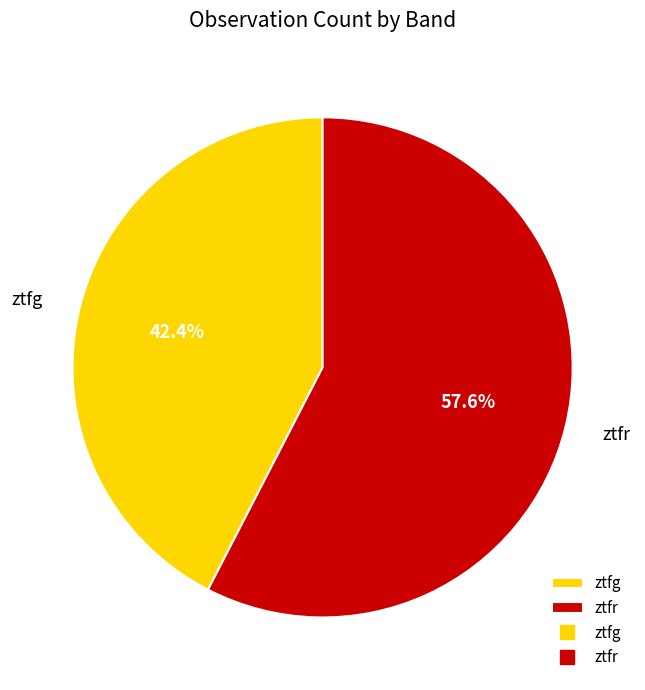

Count the number of slices in the pie.

2